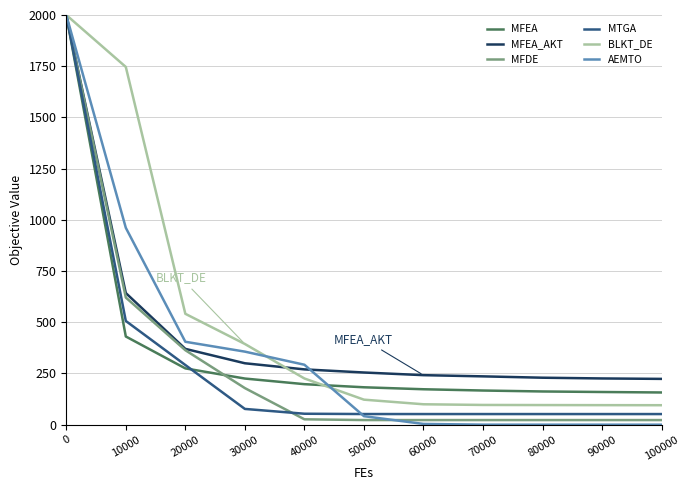

The value of AEMTO at 40000 is 439.4. True or false?

False